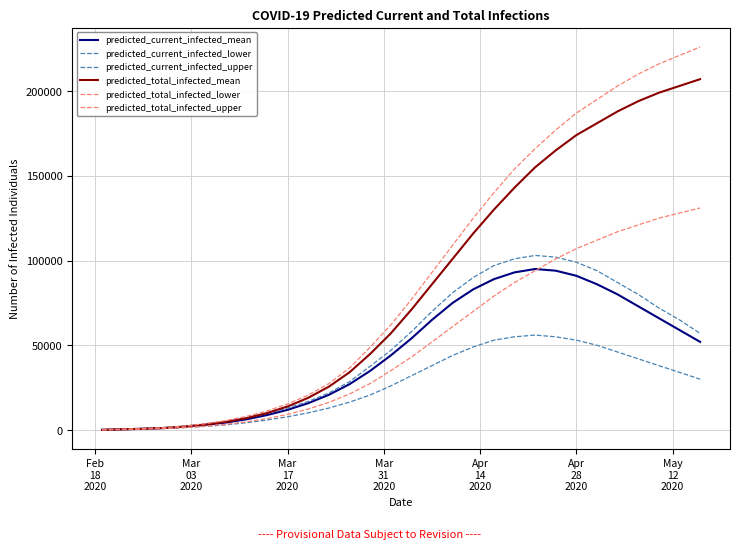

Which category has the lowest value across all series?

Feb
18
2020